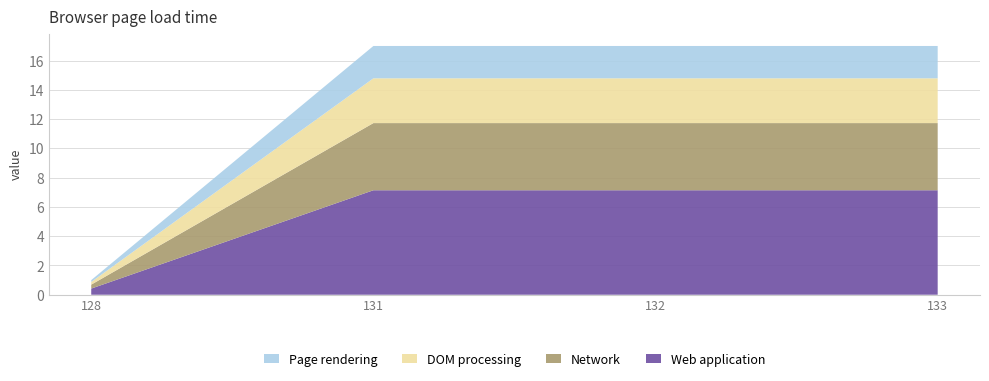

True or false: Web application has a value of 0.4 at 128.

True